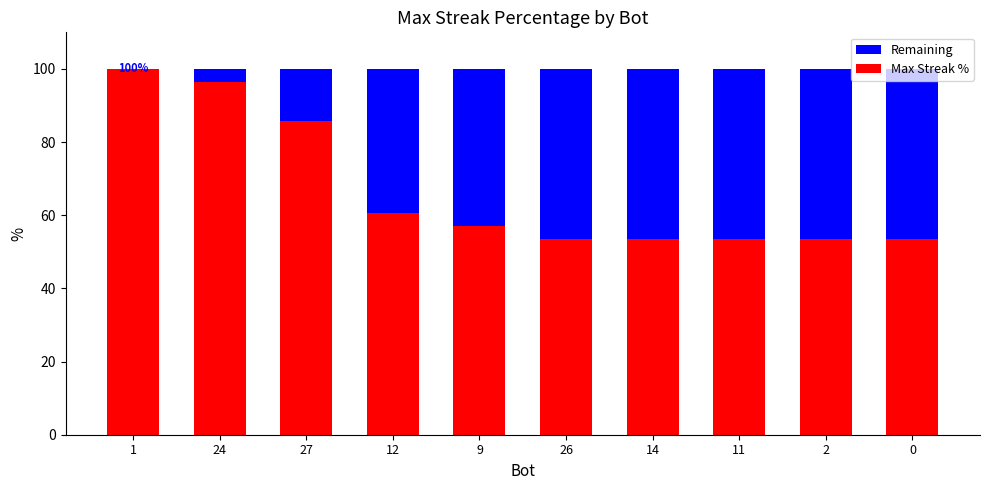

What is the total value across all series at 1?

100.0